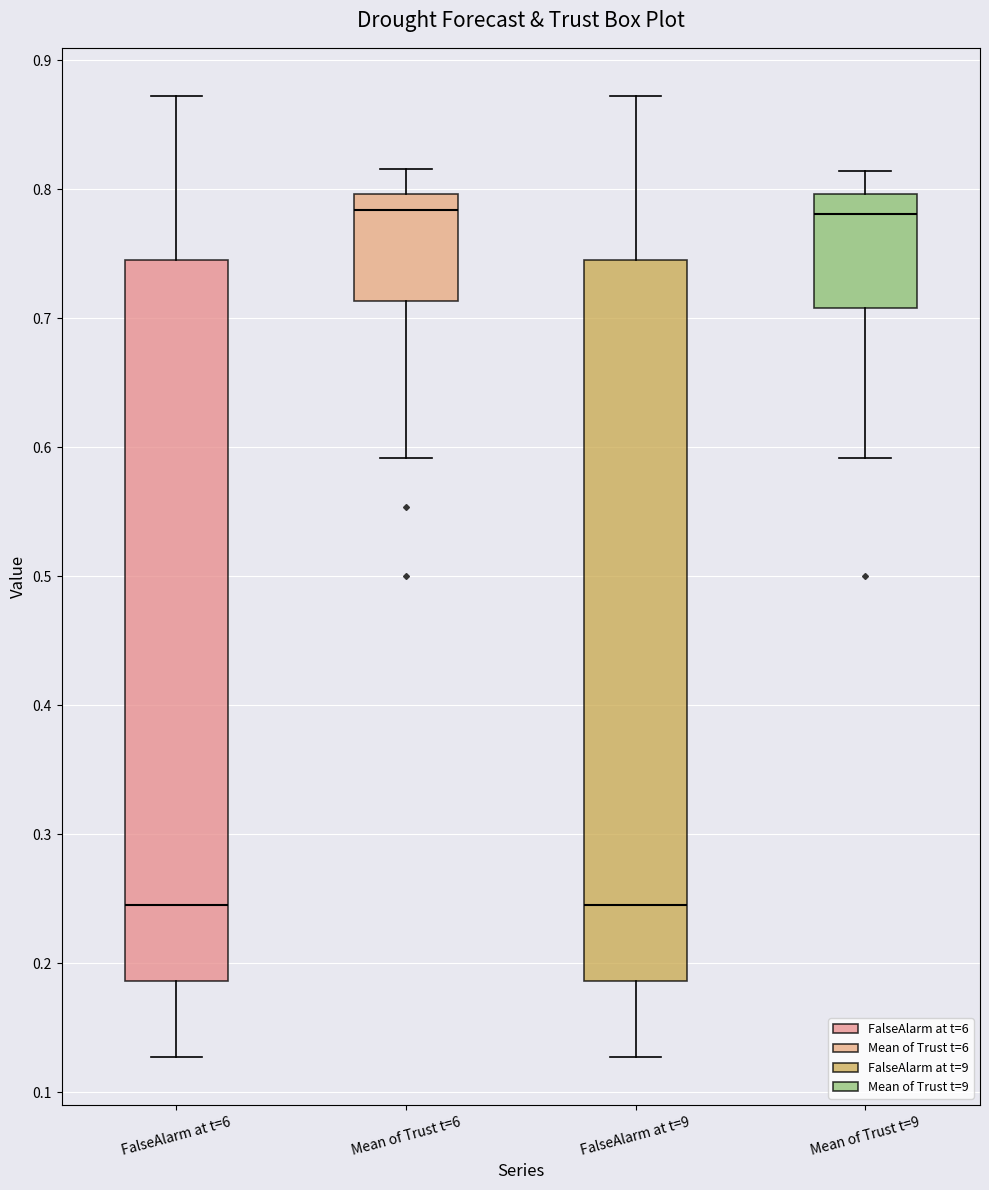

Reading left to right, transcribe this box plot: for each box, give where its median line is, the range the box spans, and where its two whiskers end, as read against the y-axis. The values are not printed on the chart, so give them approximately, as read against the axis.

FalseAlarm at t=6: median 0.25, box 0.19 to 0.75, whiskers 0.13 to 0.87
Mean of Trust t=6: median 0.78, box 0.71 to 0.80, whiskers 0.59 to 0.82
FalseAlarm at t=9: median 0.25, box 0.19 to 0.75, whiskers 0.13 to 0.87
Mean of Trust t=9: median 0.78, box 0.71 to 0.80, whiskers 0.59 to 0.81